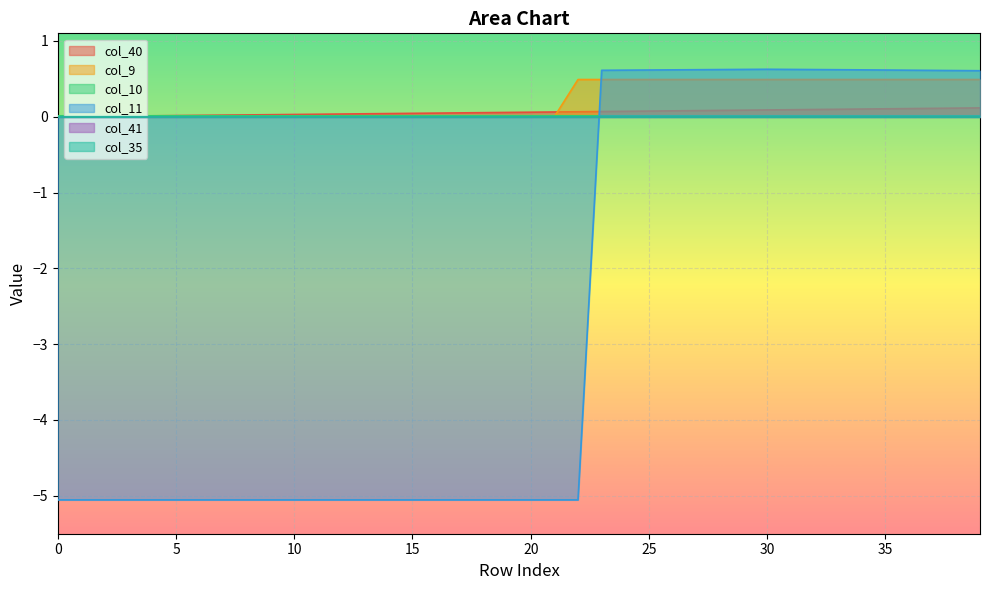

Which series has the widest spread of values?

col_11